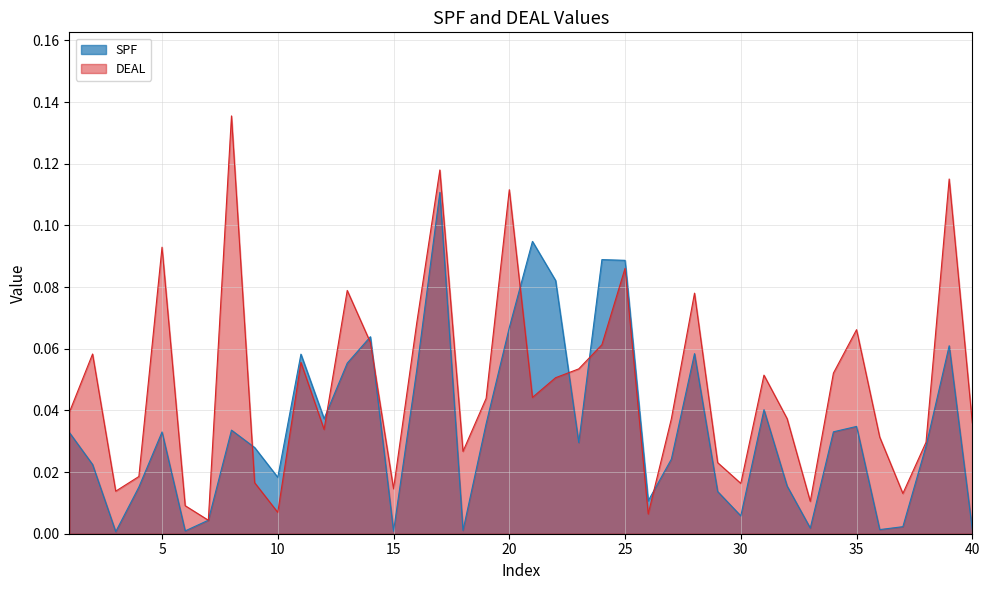

The value of SPF at 14 is 0.1. True or false?

False